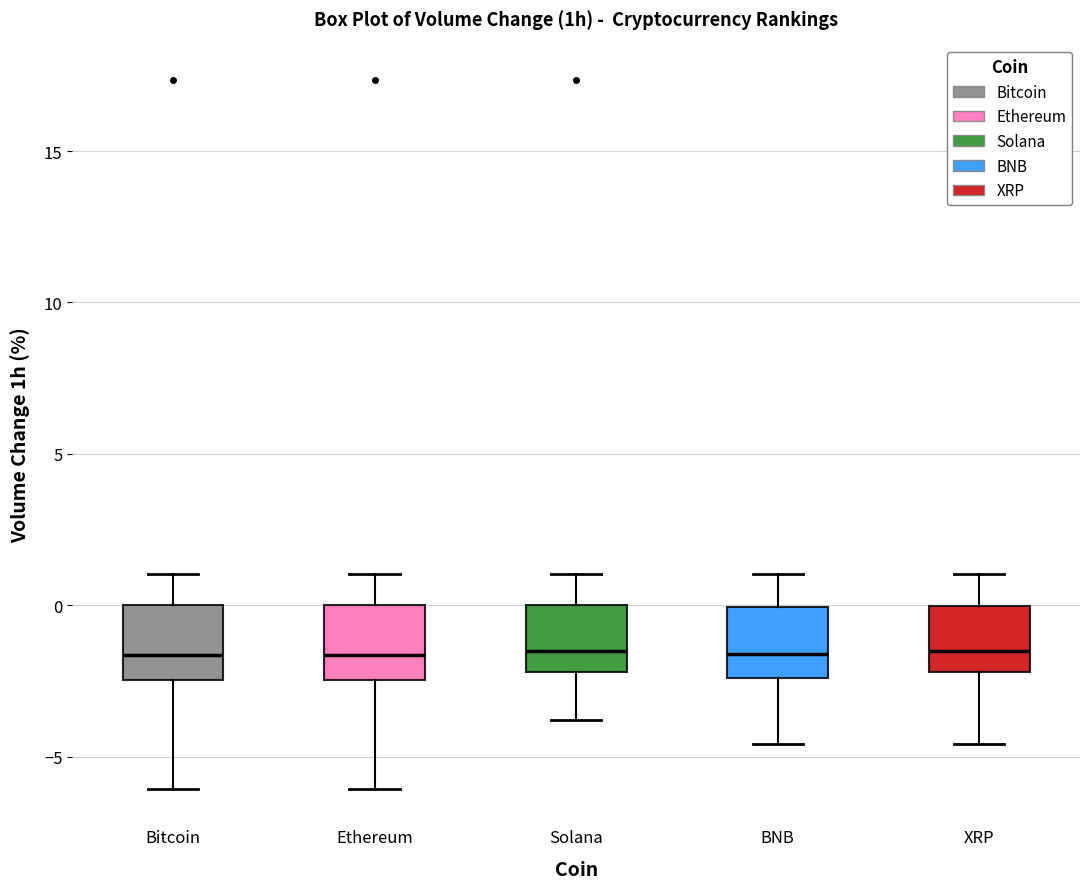

Reading left to right, transcribe this box plot: for each box, give where its median line is, the range the box spans, and where its two whiskers end, as read against the y-axis. The values are not printed on the chart, so give them approximately, as read against the axis.

Bitcoin: median -1.5, box -2.5 to 0.0, whiskers -6.0 to 1.0
Ethereum: median -1.5, box -2.5 to 0.0, whiskers -6.0 to 1.0
Solana: median -1.5, box -2.0 to 0.0, whiskers -4.0 to 1.0
BNB: median -1.5, box -2.5 to 0.0, whiskers -4.5 to 1.0
XRP: median -1.5, box -2.0 to 0.0, whiskers -4.5 to 1.0